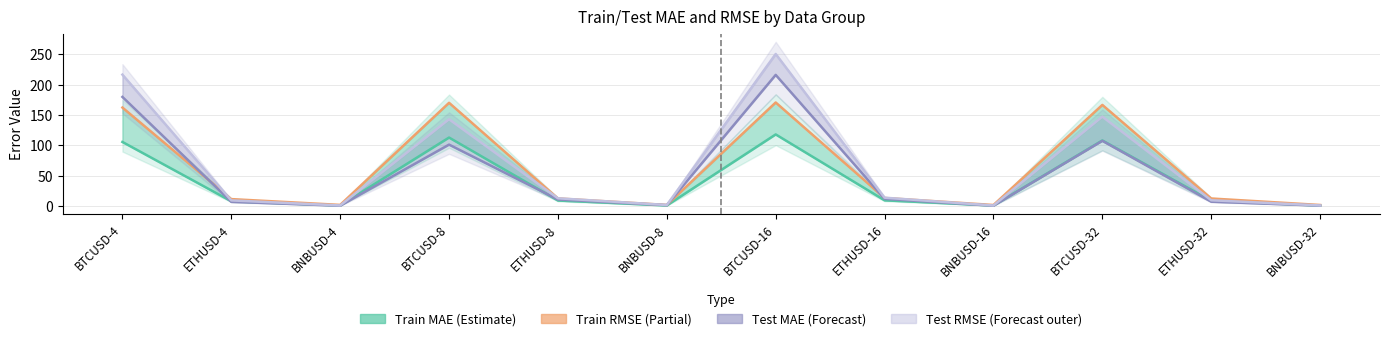

How many values in the train_mae series exceed 9?

6